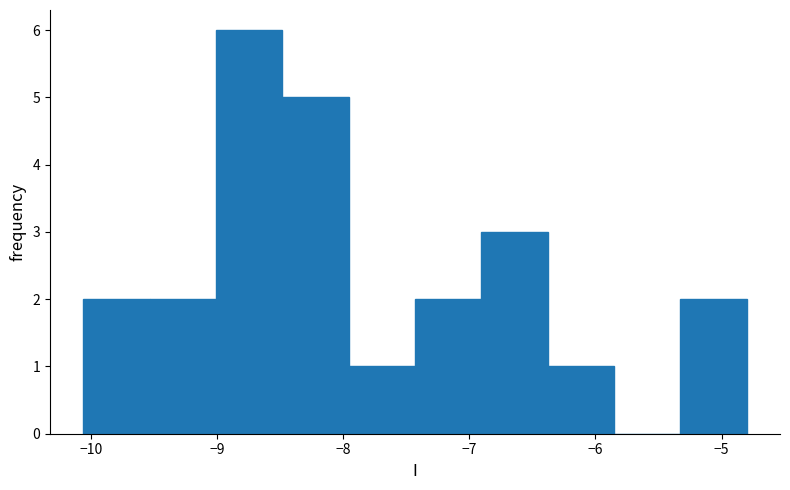

How tall is the bar that spans -7.4 to -6.9 on the x-axis? Neither the bar edges nor the heights are printed on the chart, so give them approximately, as read against the axes.

2